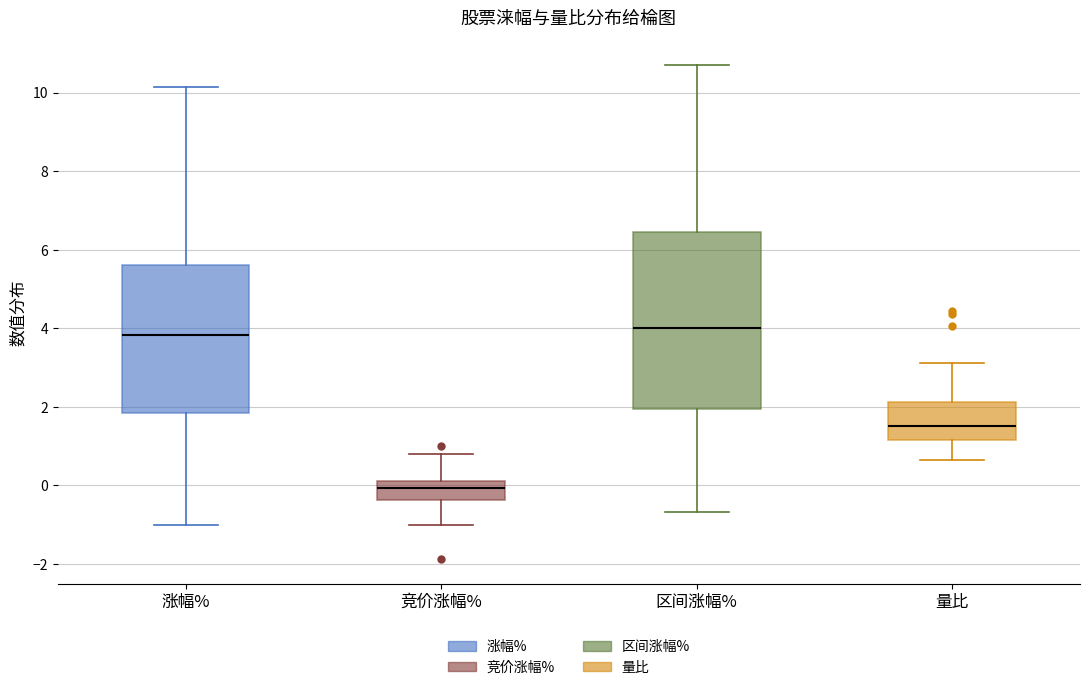

Which box's median line is the lowest?

竞价涨幅%